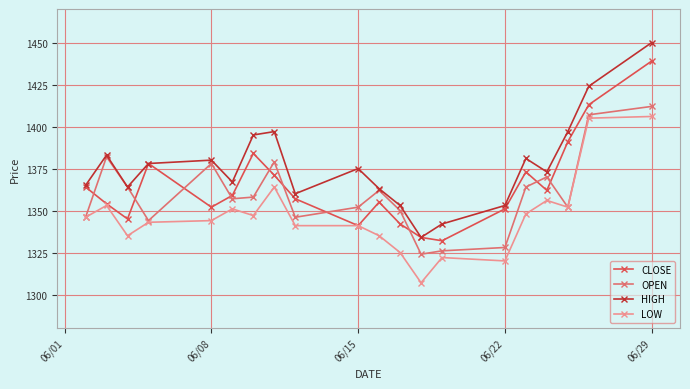

True or false: OPEN has more than 0 points higher than both neighbors.

True